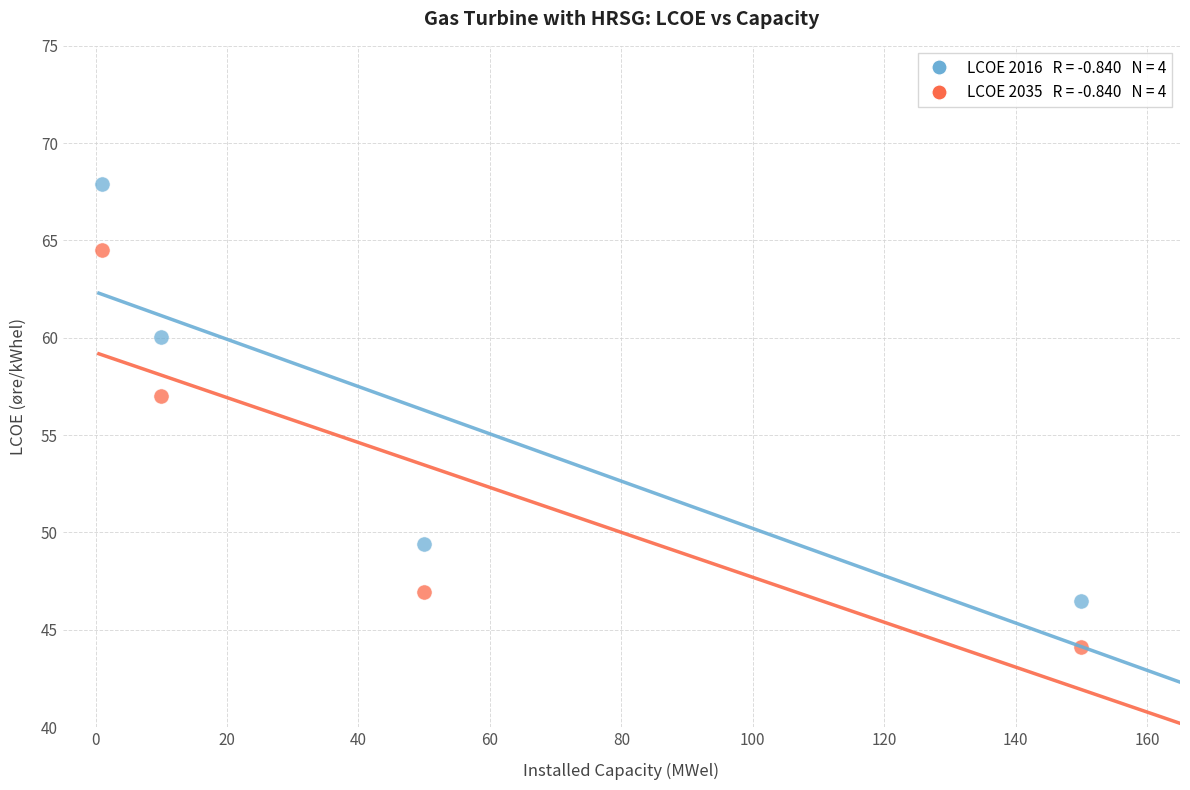

Across all data points, what is the average Y value?

54.5